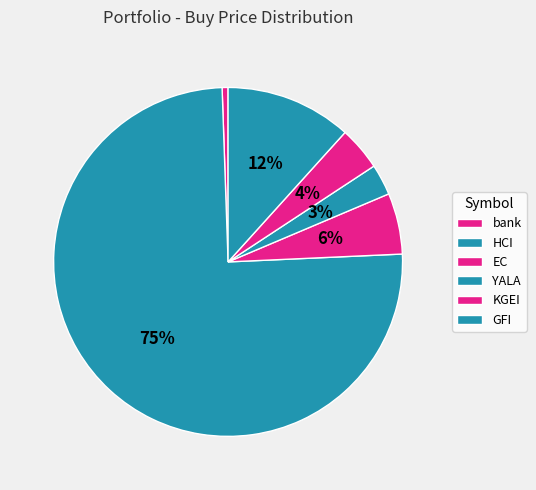

Do bank and GFI together represent more than half of the pie?

No